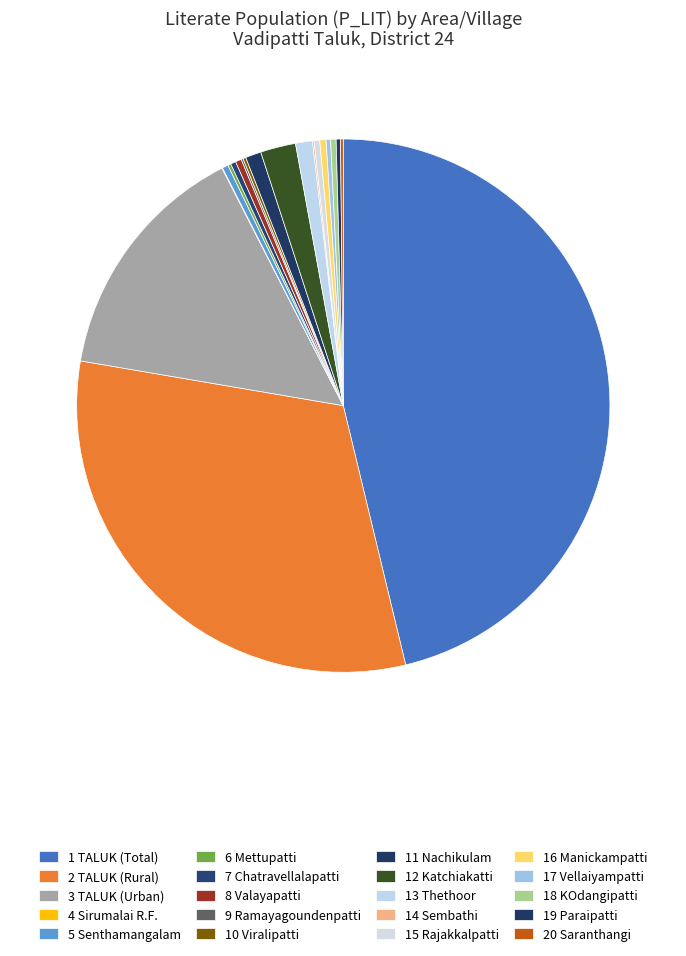

Rank the categories by value from lowest to highest.

Sirumalai R.F., Sembathi, Ramayagoundenpatti, Saranthangi, Viralipatti, Mettupatti, Paraipatti, Vellaiyampatti, Chatravellalapatti, KOdangipatti, Rajakkalpatti, Senthamangalam, Valayapatti, Manickampatti, Nachikulam, Thethoor, Katchiakatti, TALUK (Urban), TALUK (Rural), TALUK (Total)